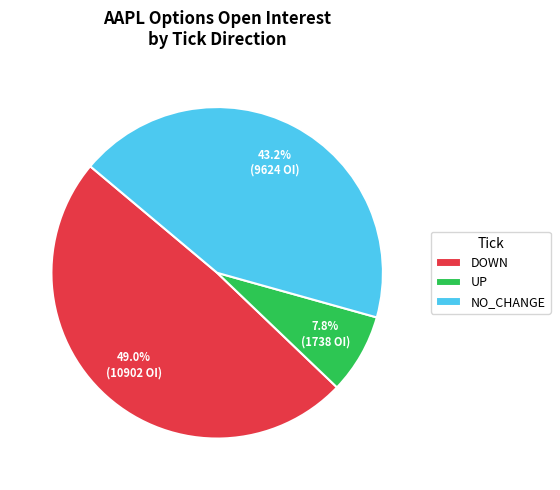

How much of the chart is everything except NO_CHANGE?

56.8%